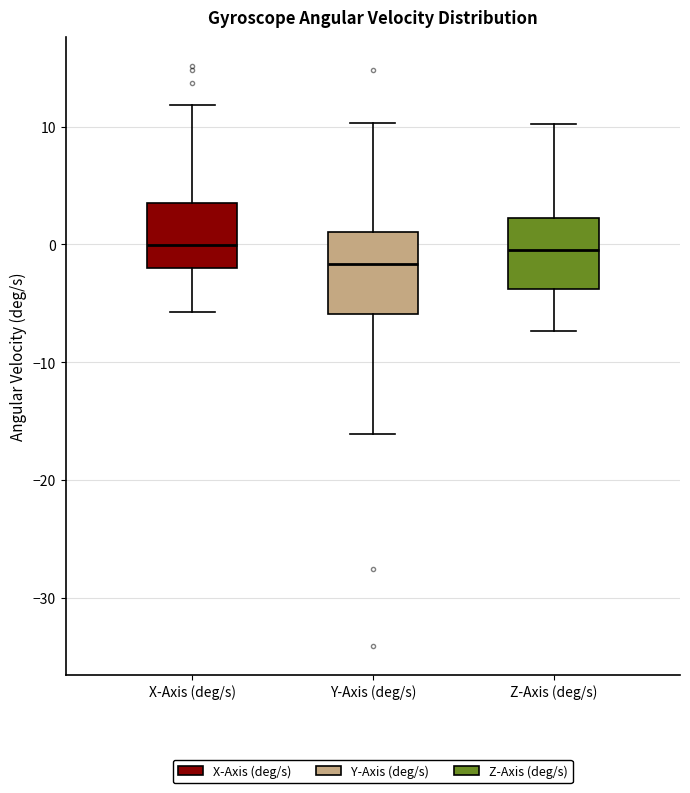

Reading left to right, read every box against the y-axis: the position of its median line, the range the box covers, and the ends of its whiskers. The values are not printed on the chart, so give them approximately, as read against the axis.

X-Axis (deg/s): median 0, box -2 to 4, whiskers -6 to 12
Y-Axis (deg/s): median -2, box -6 to 1, whiskers -16 to 10
Z-Axis (deg/s): median 0, box -4 to 2, whiskers -7 to 10